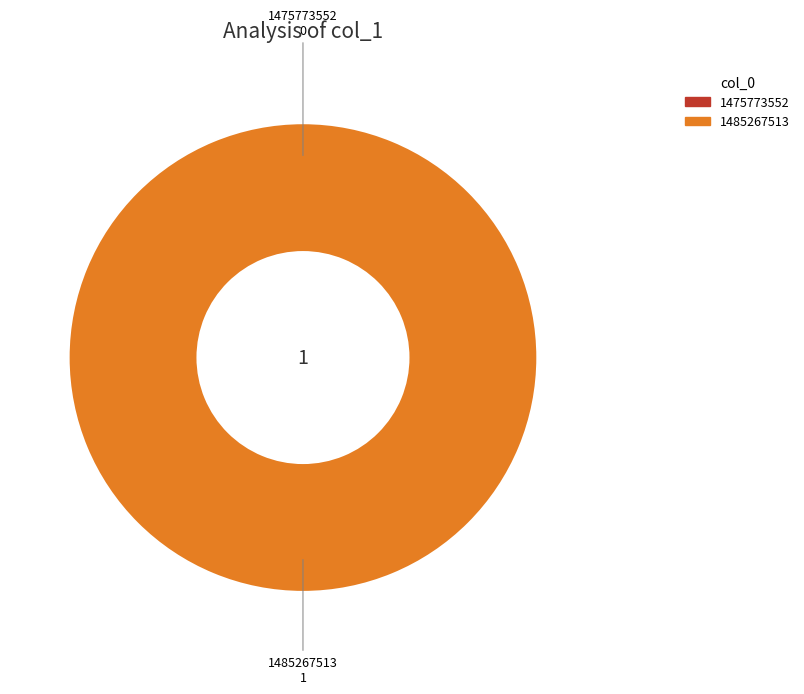

How many segments does this pie chart have?

2